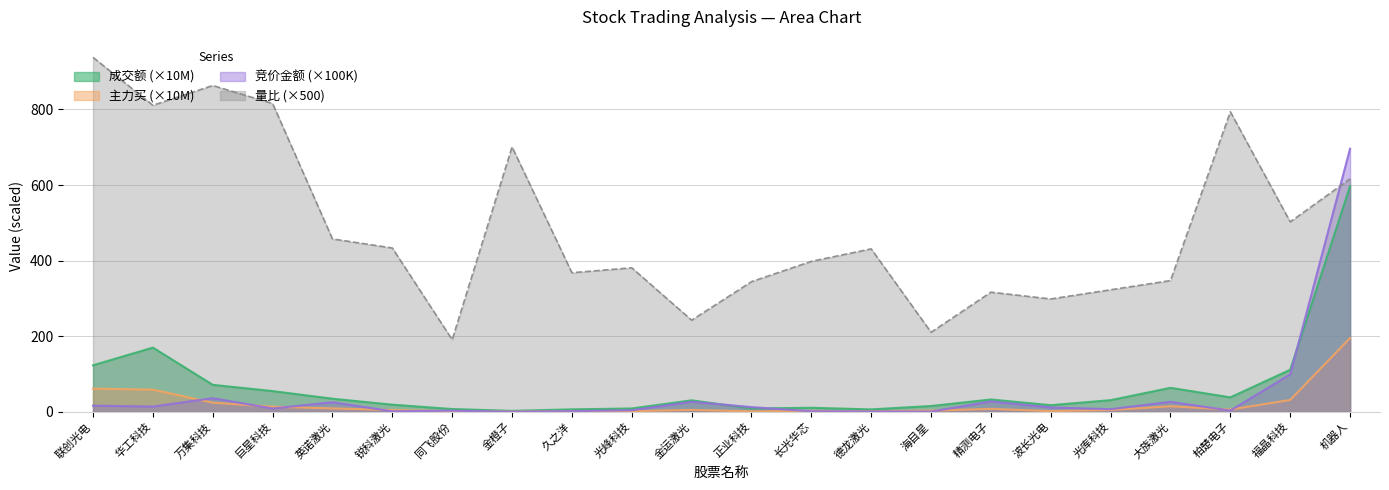

Which series has the largest total across all categories?

量比 (×500)